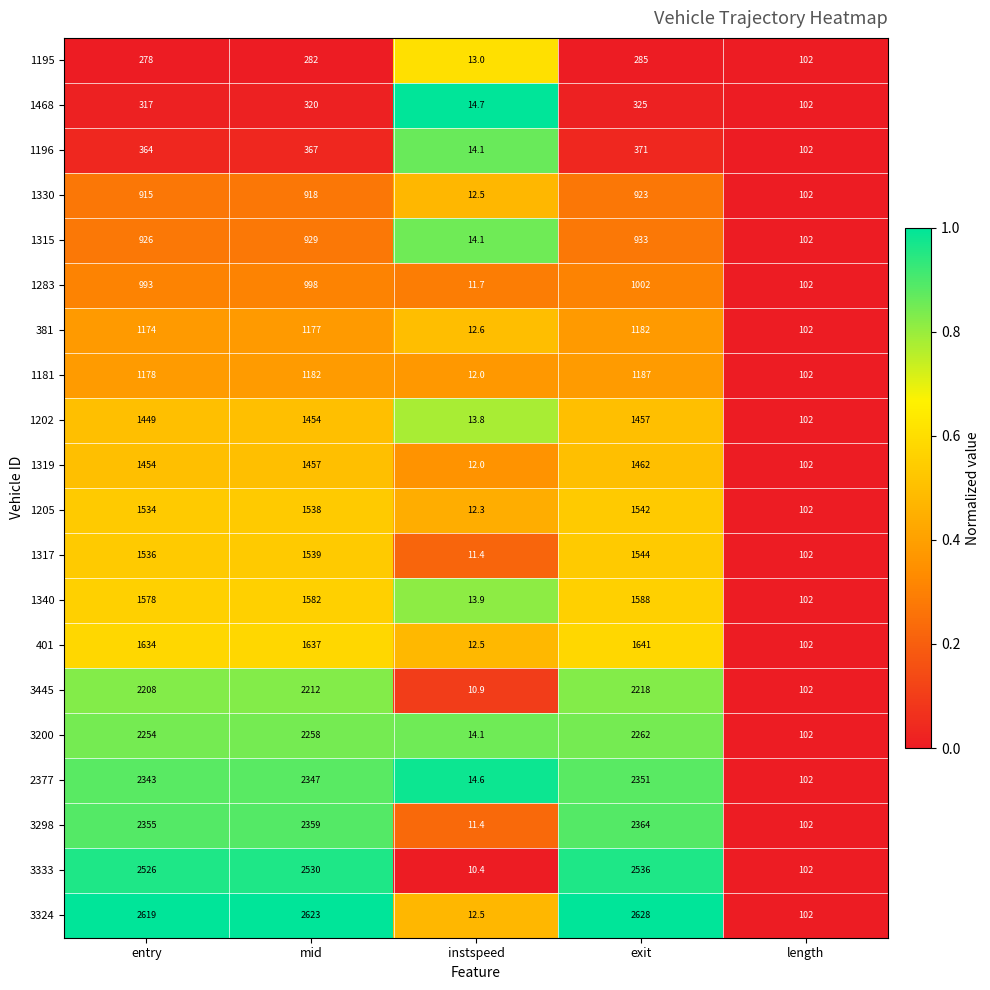

At which category is the sum across all series the highest?

exit